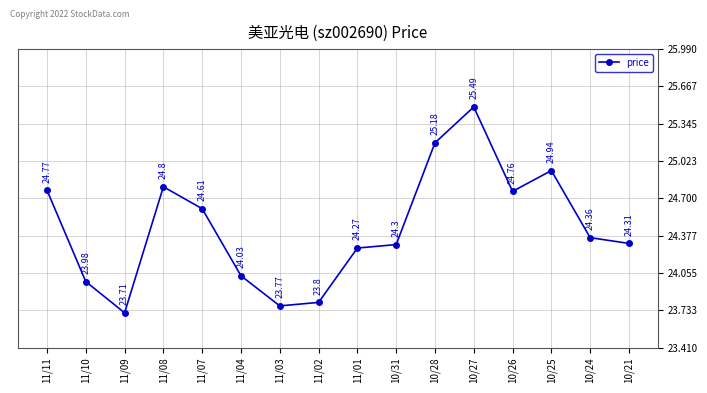

Reading right to left, extract all data points from this chart.

24.3	24.4	24.9	24.8	25.5	25.2	24.3	24.3	23.8	23.8	24.0	24.6	24.8	23.7	24.0	24.8